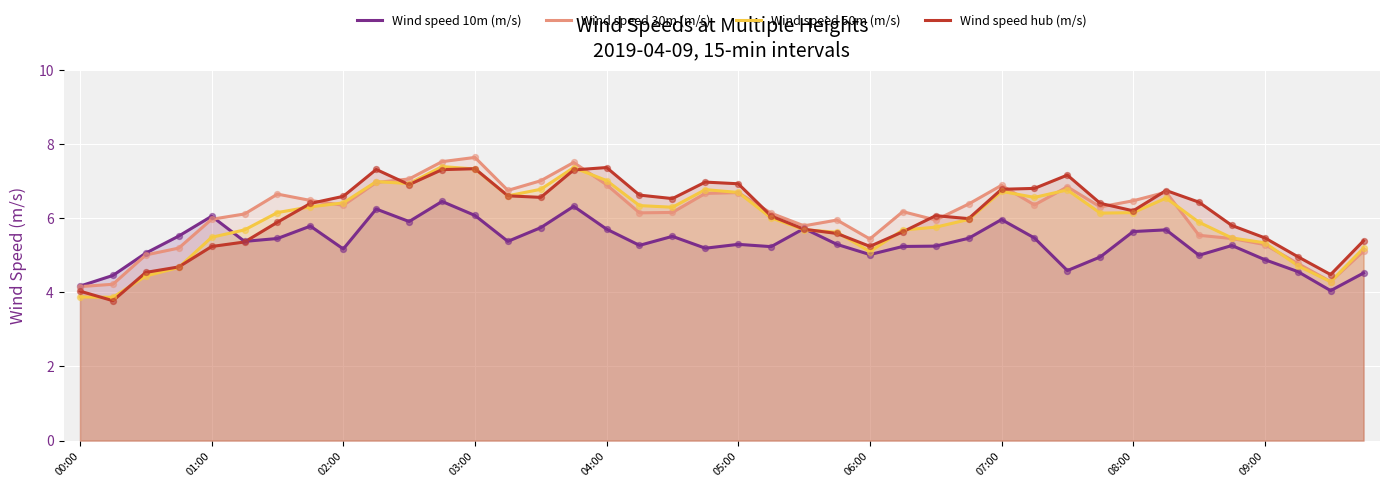

What is the total value across all series at 07:00?

26.4